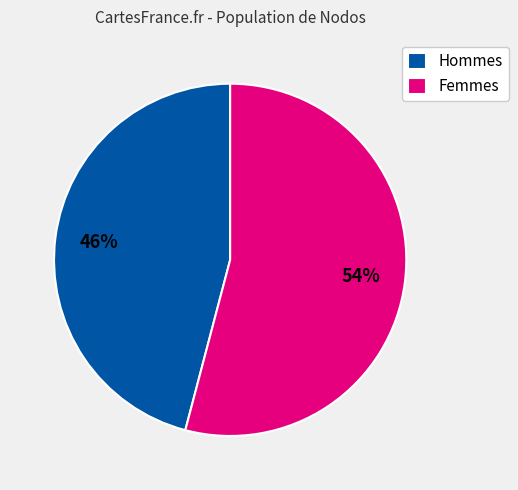

Between Hommes and Femmes, which is larger?

Femmes